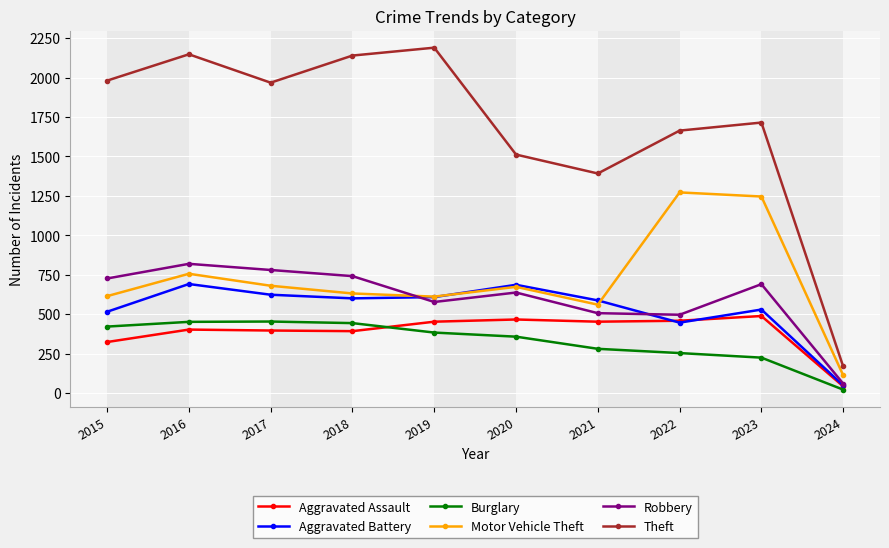

The value of Theft at 2016 is 2148. True or false?

True